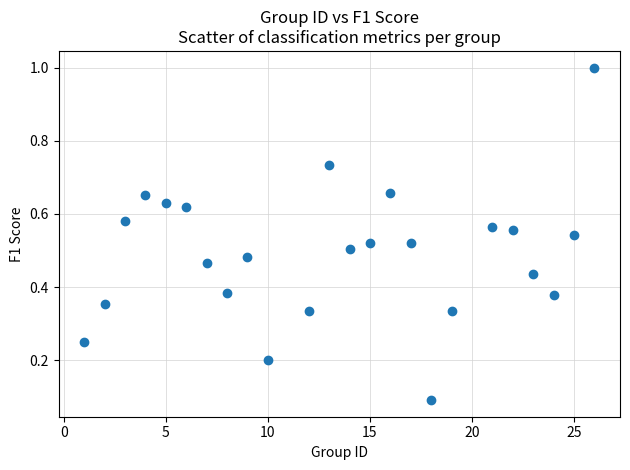

What is the range of X values (max minus min)?

25.0